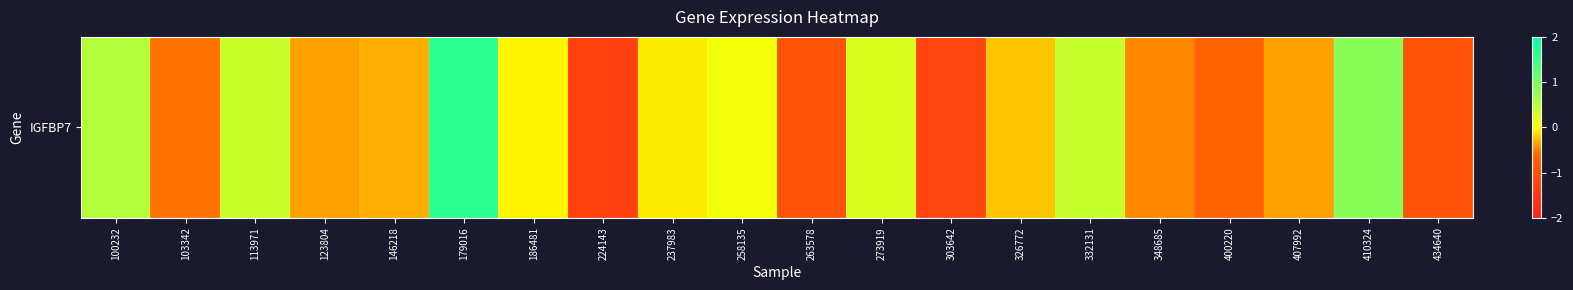

What is the change in value from 263578 to 348685?

+0.5